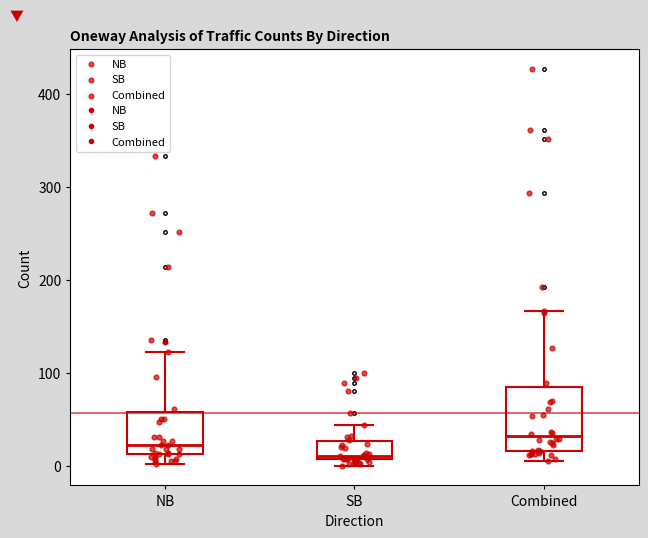

Reading left to right, transcribe this box plot: for each box, give where its median line is, the range the box spans, and where its two whiskers end, as read against the y-axis. The values are not printed on the chart, so give them approximately, as read against the axis.

NB: median 20, box 10 to 60, whiskers 0 to 120
SB: median 10, box 10 to 30, whiskers 0 to 40
Combined: median 30, box 20 to 80, whiskers 10 to 170